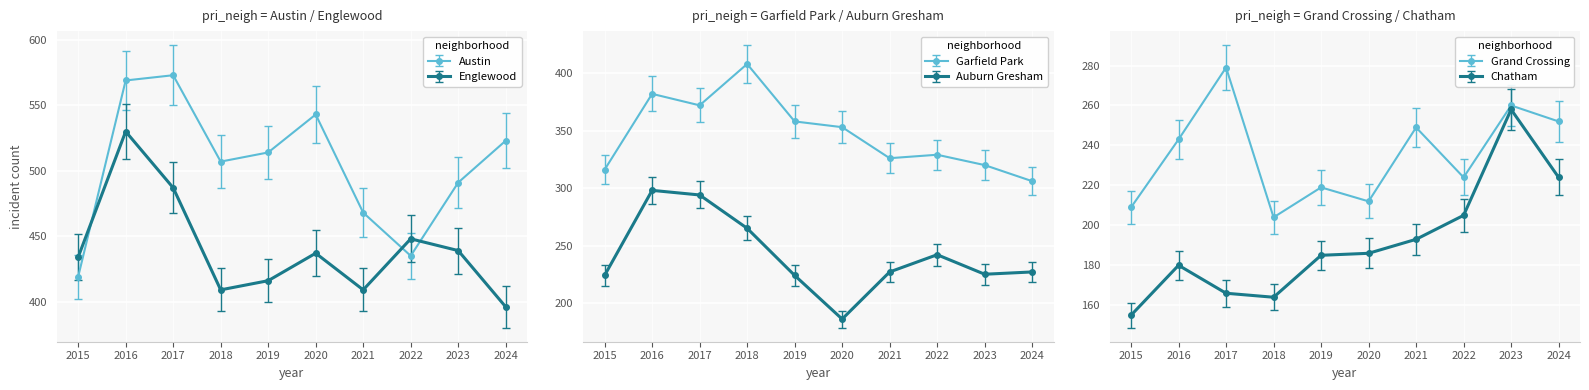

Is it true that Grand Crossing equals 286 at 2018?

False